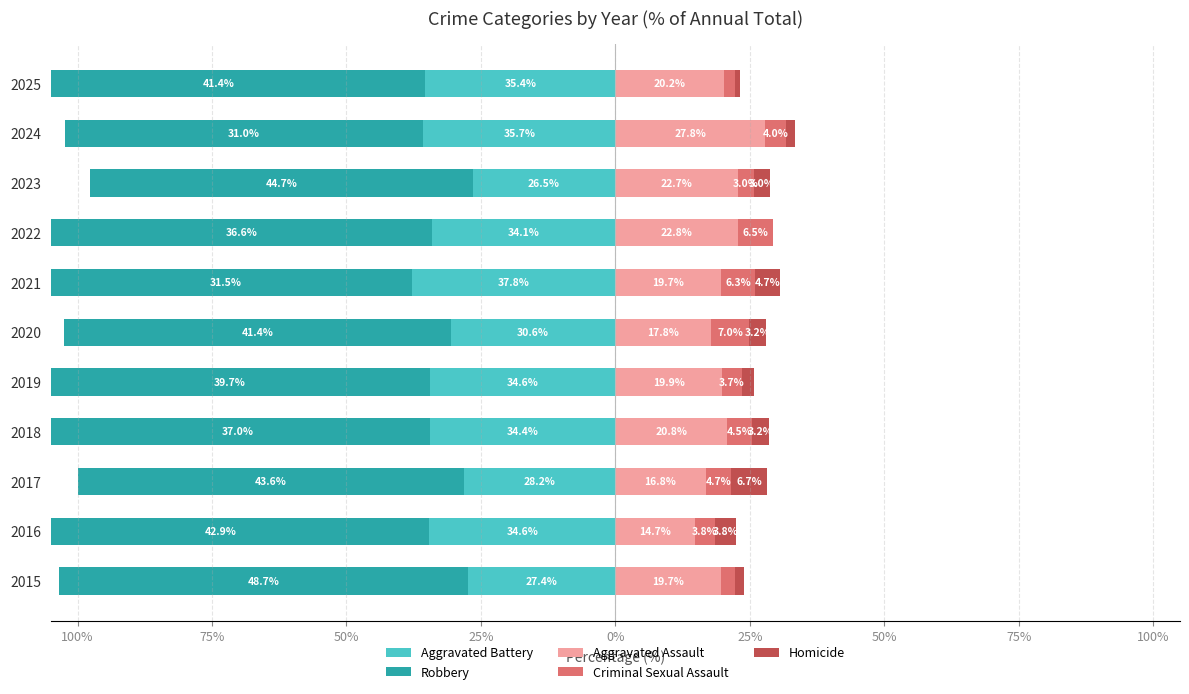

At 2016, list the series in order from smallest to largest.

Robbery, Aggravated Battery, Criminal Sexual Assault, Homicide, Aggravated Assault